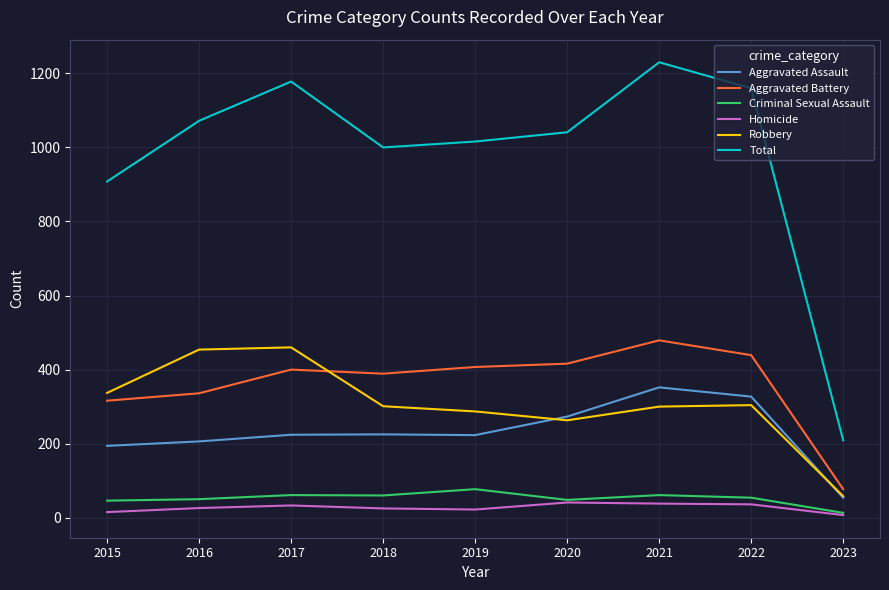

Is it true that Aggravated Assault equals 224 at 2017?

True